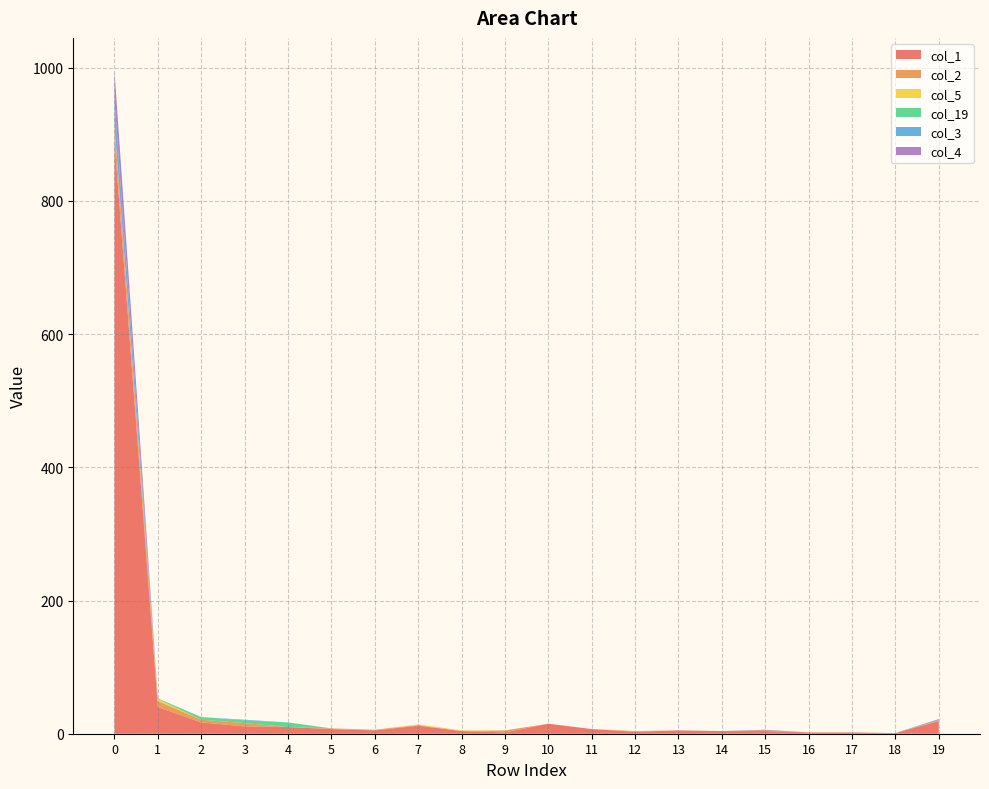

Reading left to right, transcribe all the data shown in this chart.

col_1: 0=891	1=40	2=17	3=11	4=10	5=7	6=5	7=12	8=4	9=2	10=15	11=7	12=3	13=5	14=4	15=4	16=2	17=2	18=1	19=19
col_2: 0=20	1=9	2=4	3=5	4=0	5=1	6=1	7=1	8=0	9=3	10=0	11=0	12=1	13=0	14=0	15=1	16=0	17=0	18=0	19=1
col_5: 0=2	1=3	2=0	3=0	4=0	5=0	6=0	7=1	8=1	9=0	10=0	11=0	12=0	13=0	14=0	15=0	16=0	17=0	18=0	19=0
col_19: 0=1	1=1	2=4	3=4	4=7	5=0	6=0	7=0	8=0	9=0	10=0	11=0	12=0	13=0	14=0	15=0	16=0	17=0	18=0	19=0
col_3: 0=38	1=0	2=0	3=1	4=0	5=0	6=0	7=0	8=0	9=0	10=0	11=0	12=0	13=0	14=0	15=0	16=0	17=0	18=0	19=1
col_4: 0=43	1=0	2=0	3=0	4=0	5=0	6=0	7=0	8=0	9=0	10=0	11=0	12=0	13=0	14=0	15=1	16=0	17=0	18=0	19=1